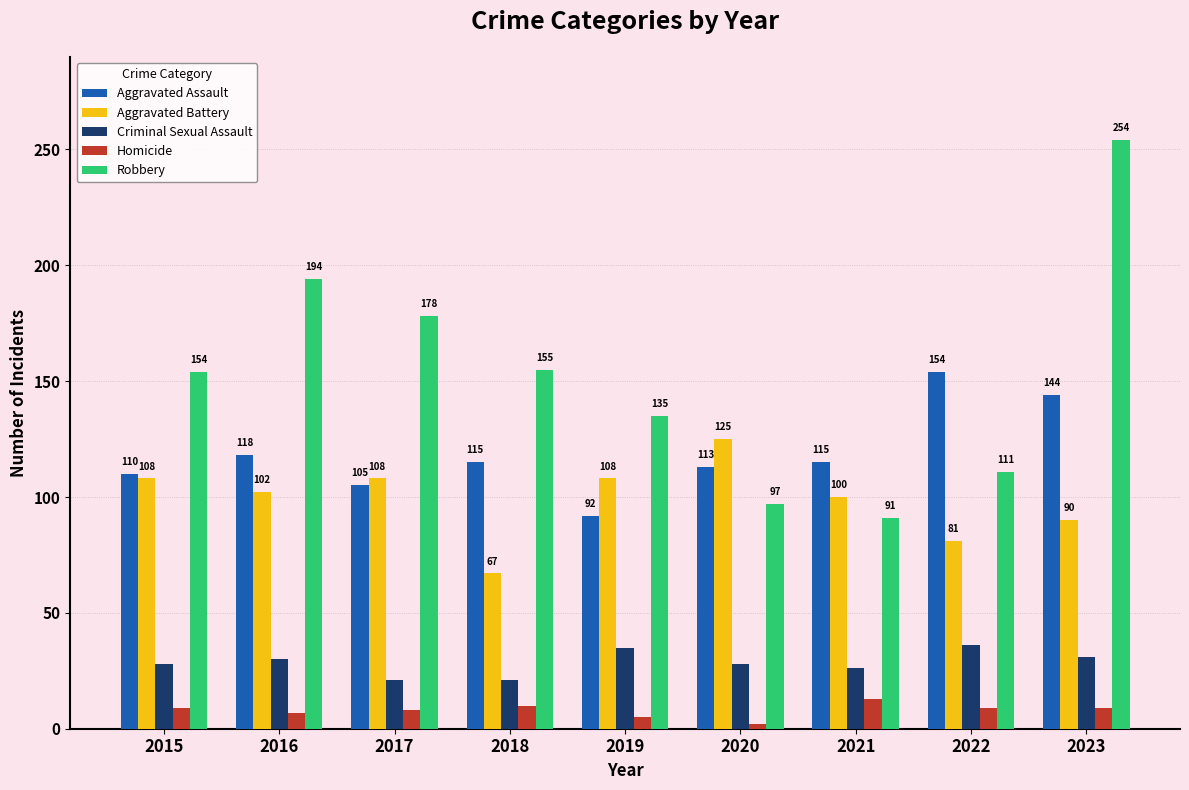

True or false: Aggravated Battery has a value of 115 at 2018.

False